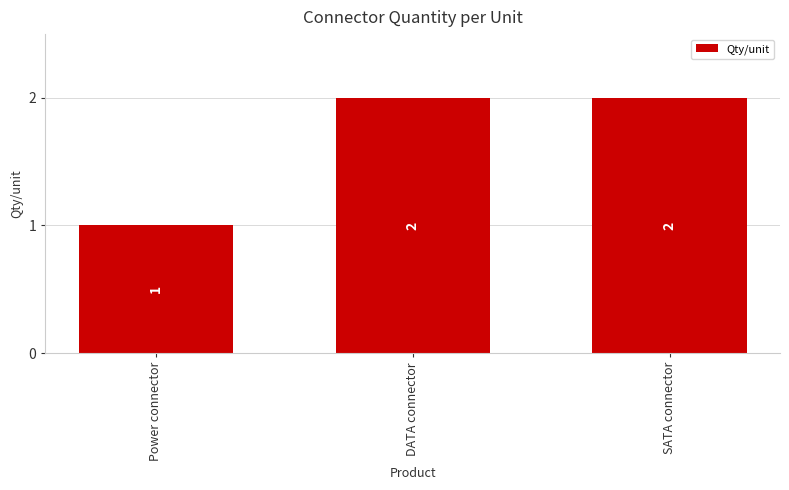

What is the change in value from Power connector to SATA connector?

+1